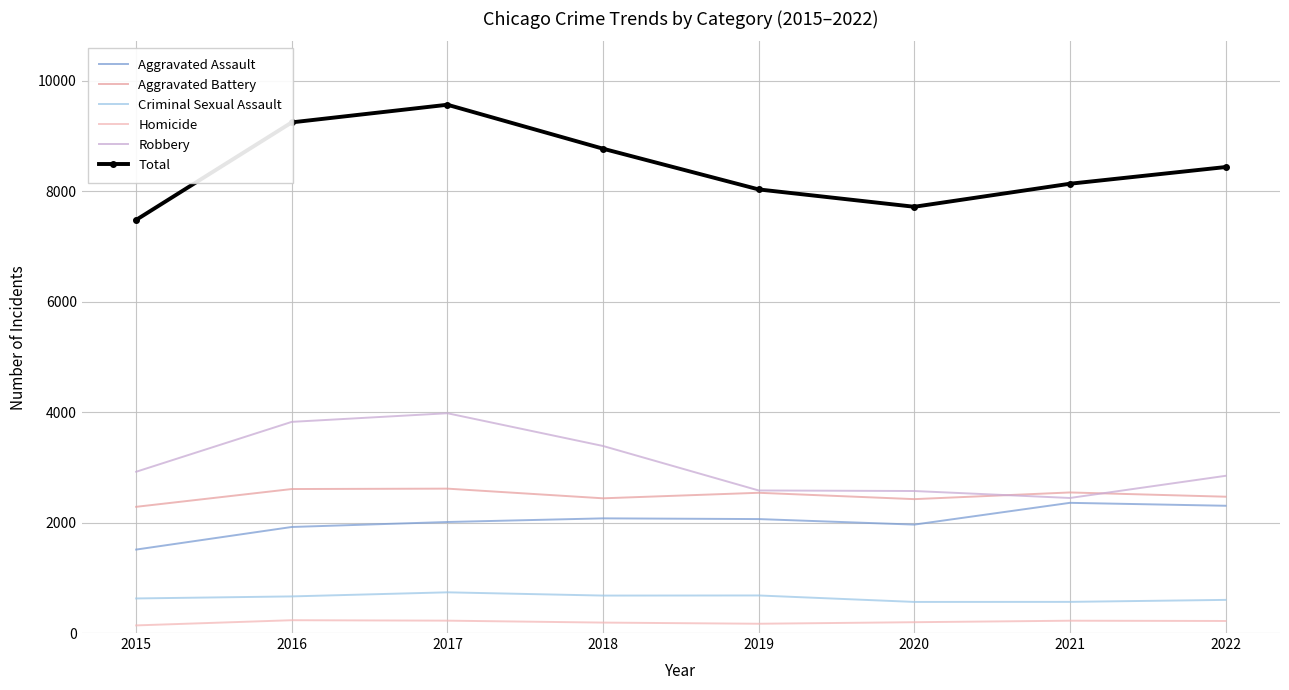

Is it true that Homicide equals 196 at 2020?

True